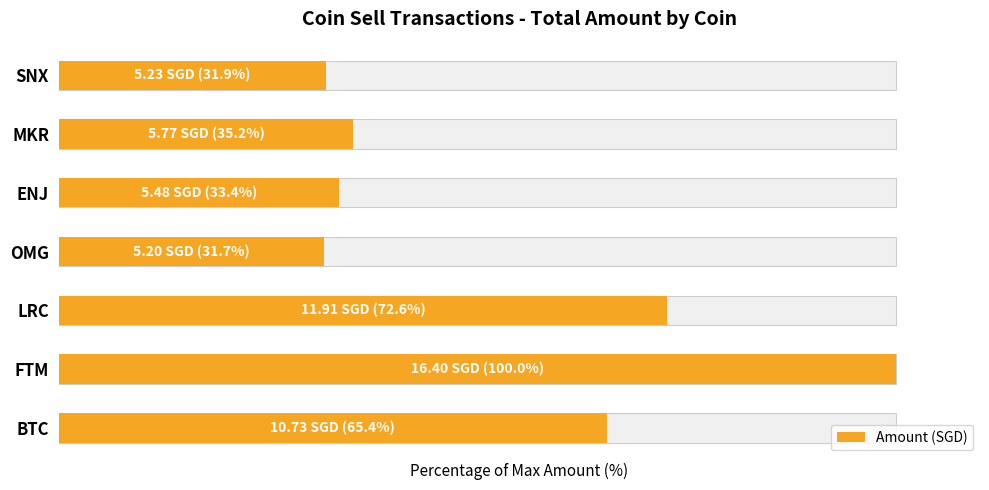

Which has a higher value, OMG or FTM?

FTM